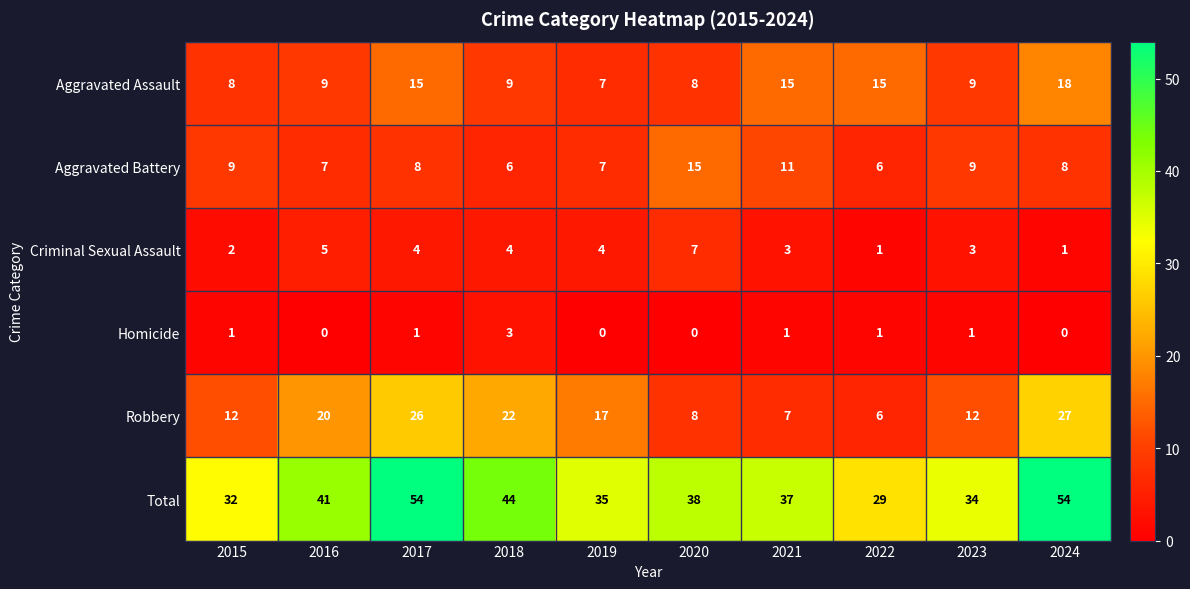

Is the value of Aggravated Battery at 2021 greater than the value of Total at 2015?

No